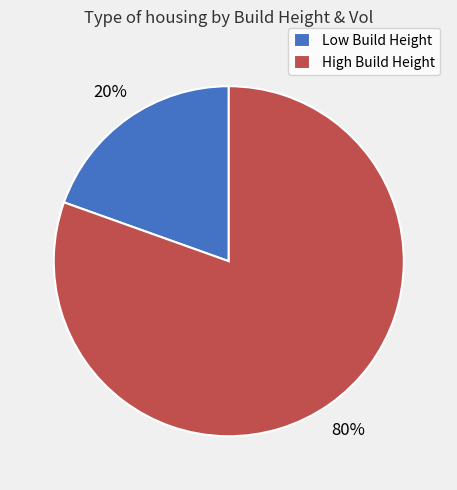

To the nearest percent, what is the average slice percentage?

50%